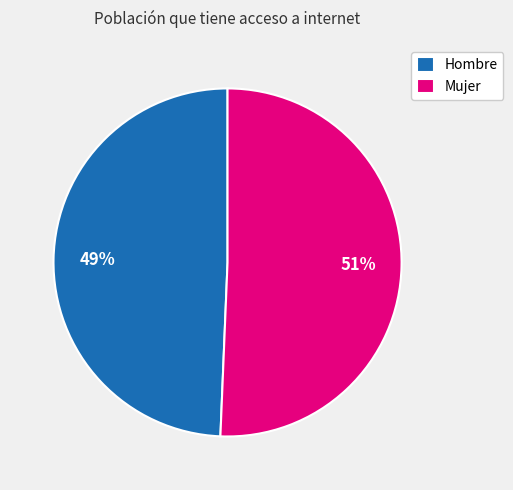

To the nearest percent, what is the combined percentage of Hombre and Mujer?

100%